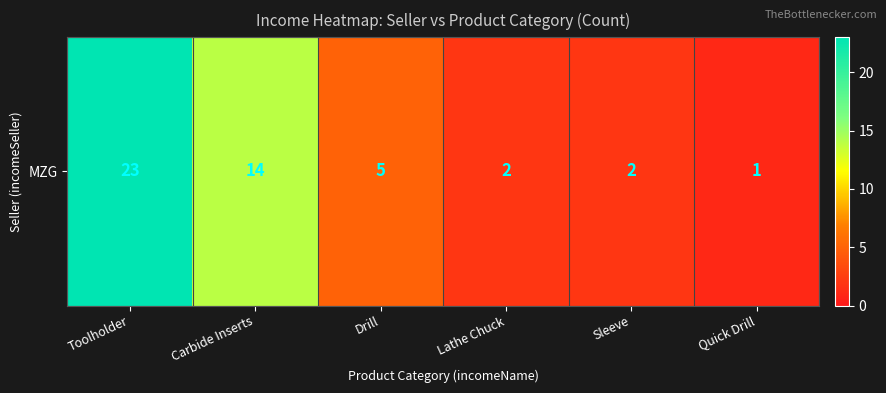

What is the smallest value displayed?

1